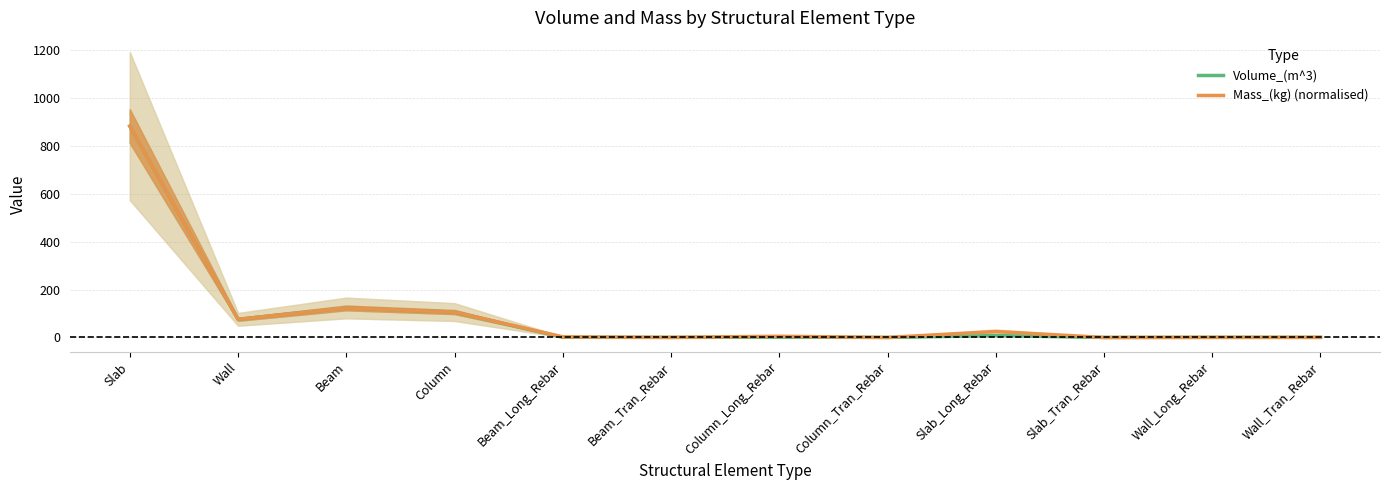

The value of Mass_(kg) (normalised) at Column_Tran_Rebar is 0.0. True or false?

False